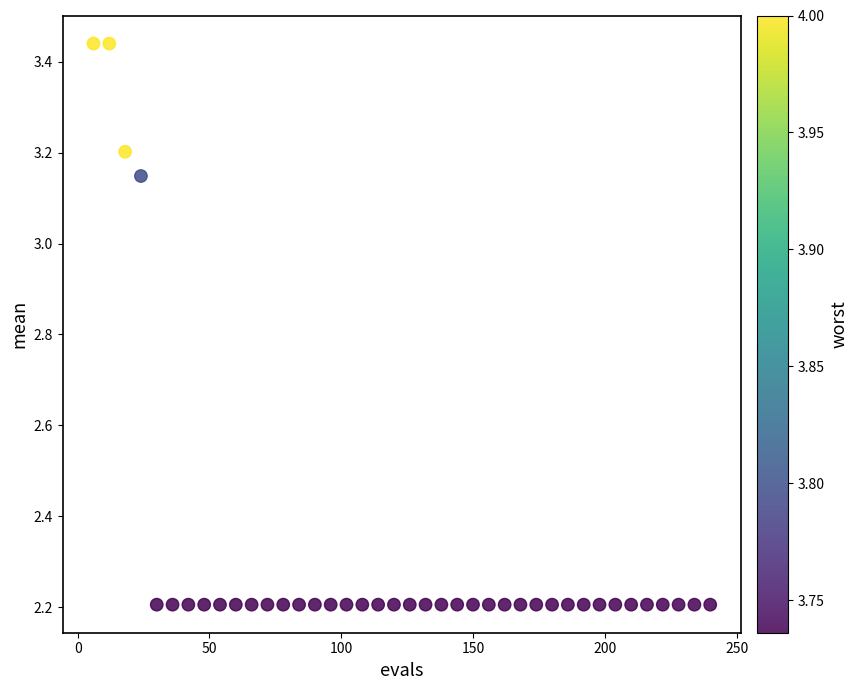

What is the range of X values (max minus min)?

234.0